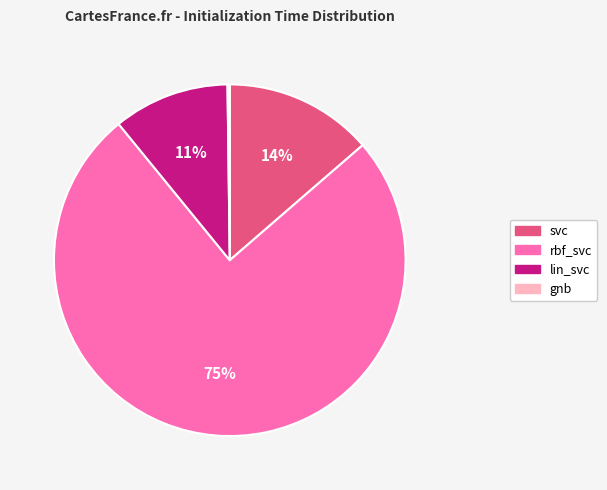

Is rbf_svc the majority of the pie?

Yes